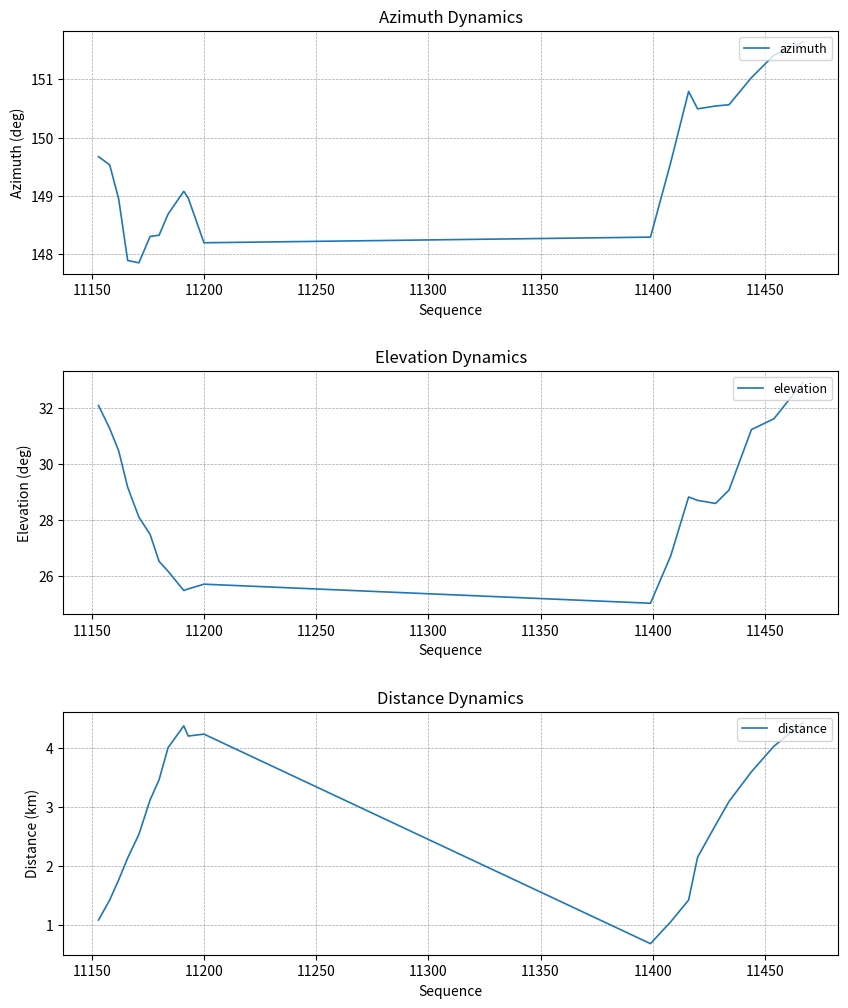

What is the average value of the distance series?

2.8